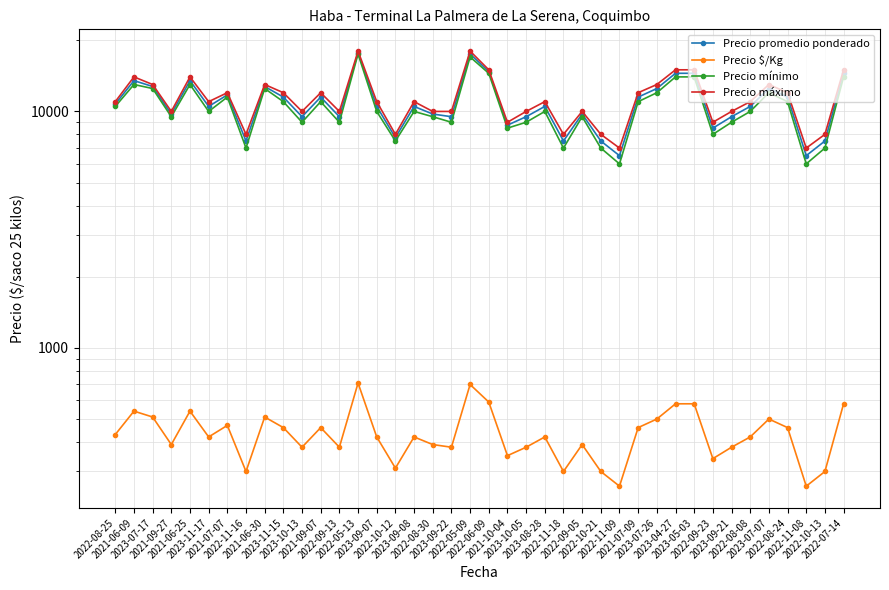

What is the average value of the Precio promedio ponderado series?

10919